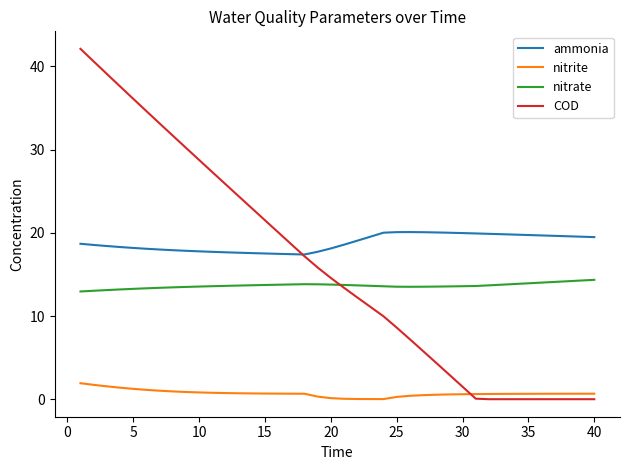

True or false: nitrite and nitrate cross at least once.

False